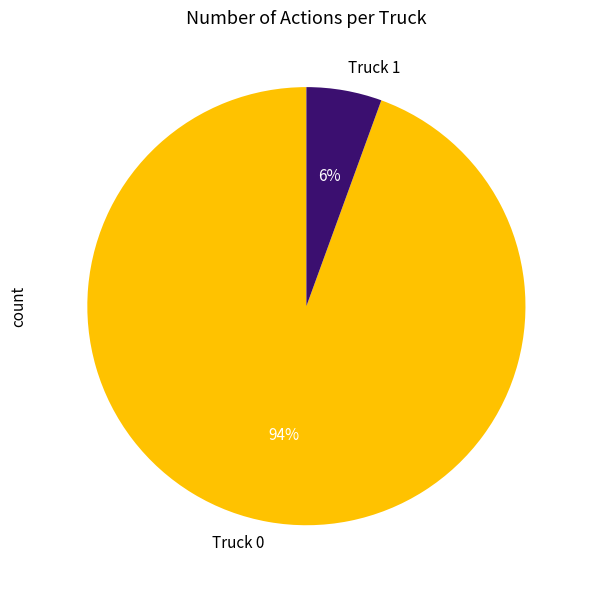

What percentage is the Truck 1 slice, to the nearest percent?

6%